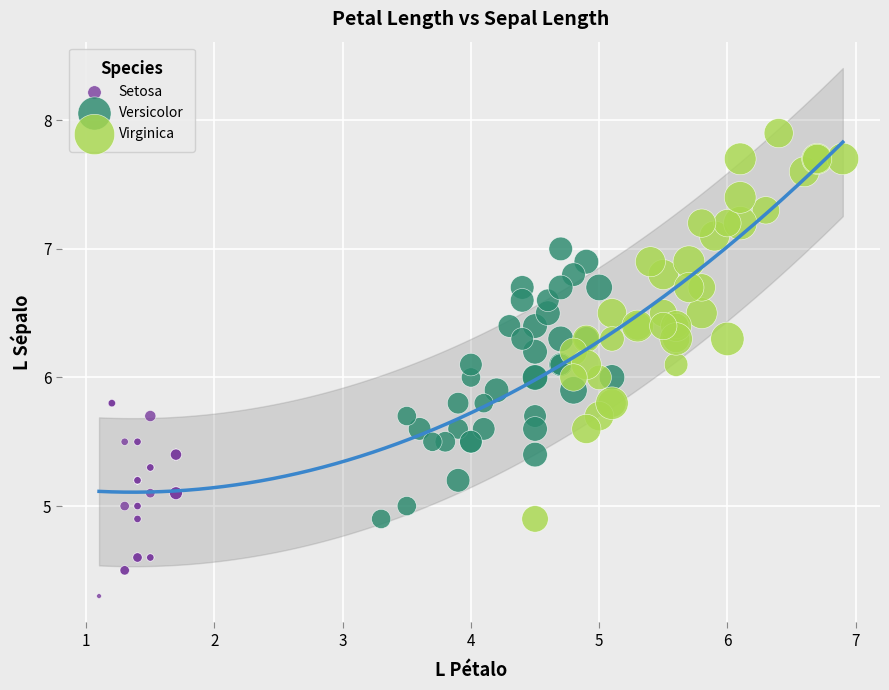

Which series contains the lowest Y value?

Setosa